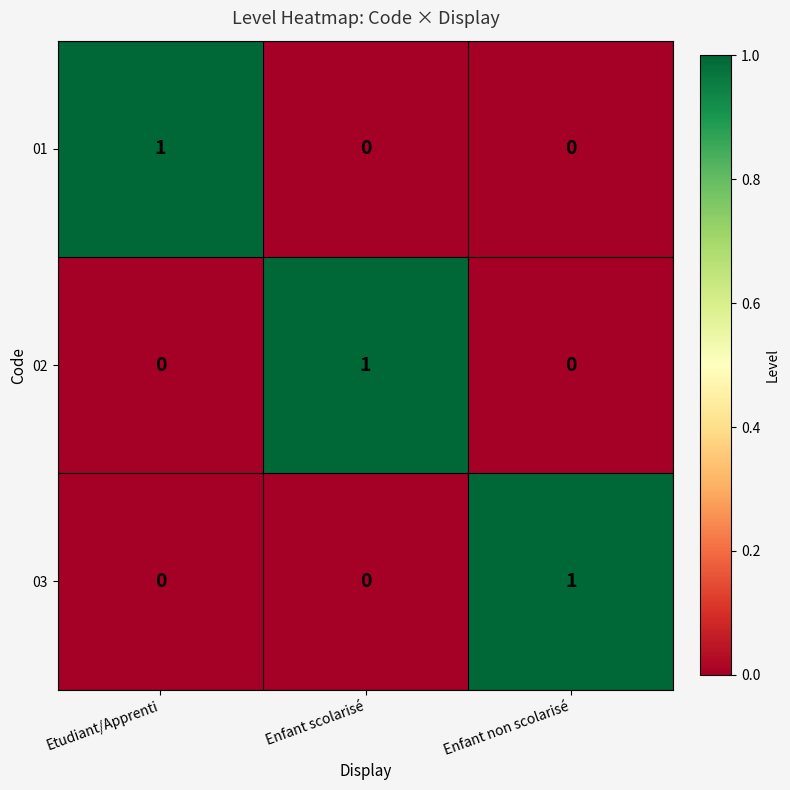

Count the 02 values in the range 0 to 1.

3